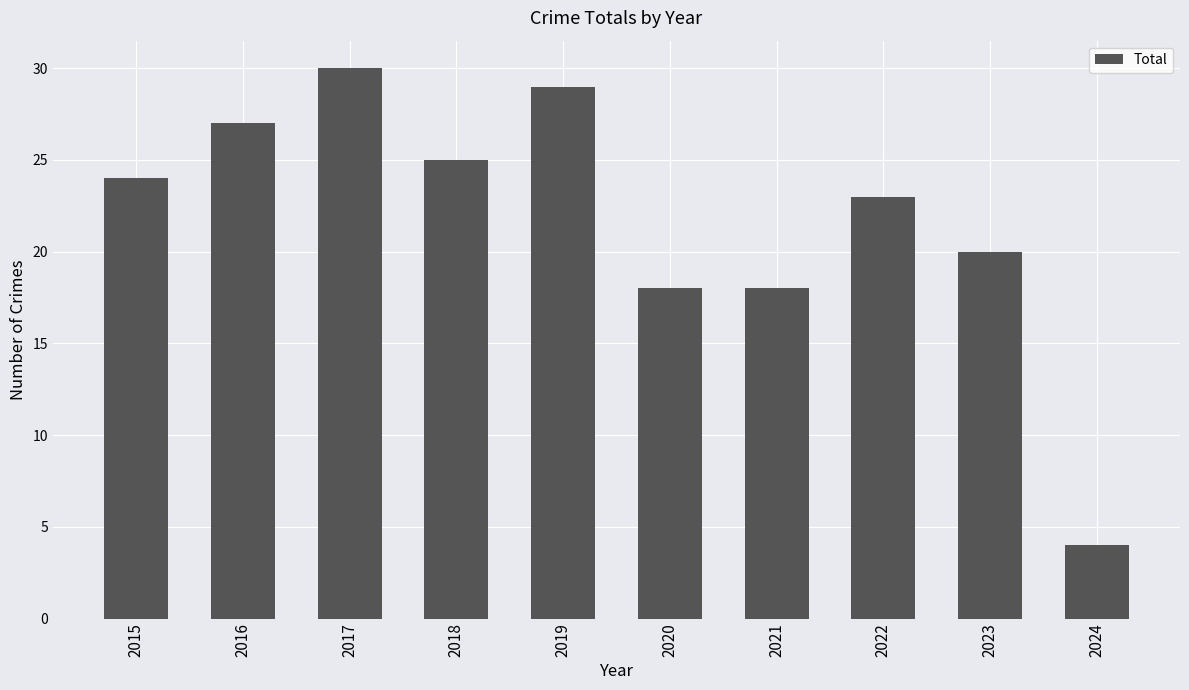

What is the change in value from 2016 to 2020?

-9